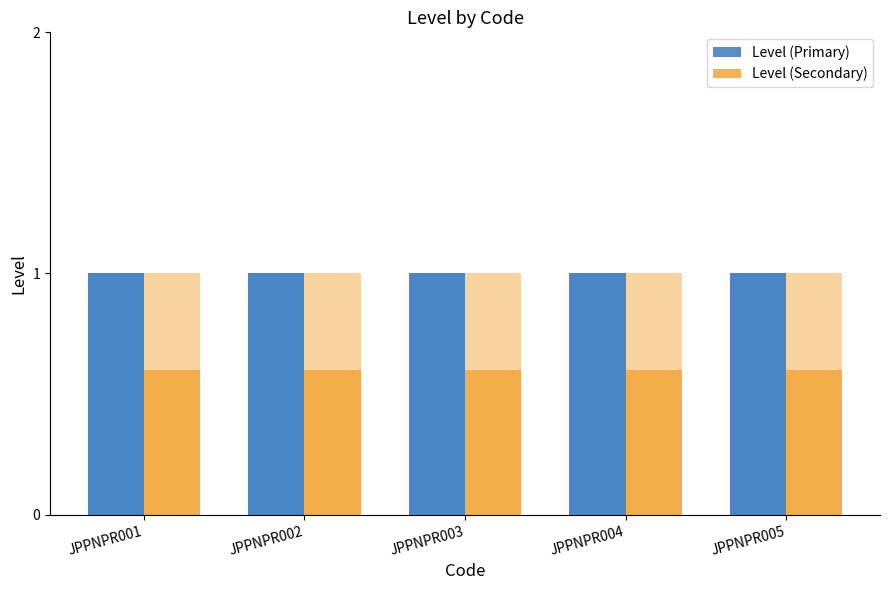

What is the smallest value displayed?

0.6